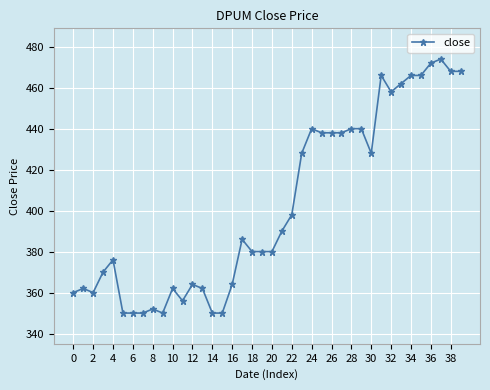

What is the greatest value displayed?

474